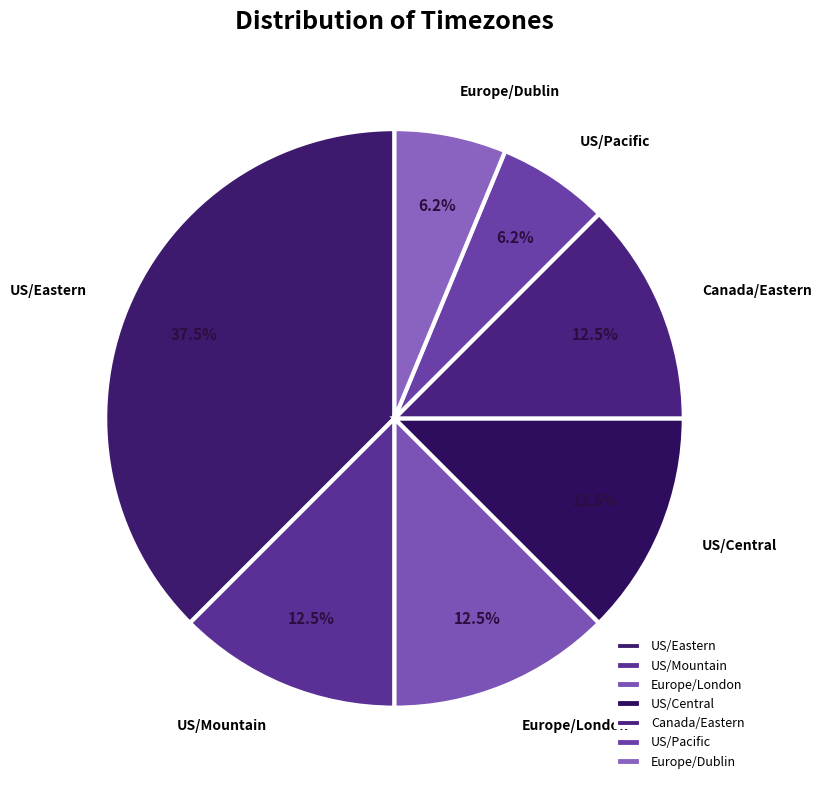

Do US/Pacific and US/Eastern together represent more than half of the pie?

No